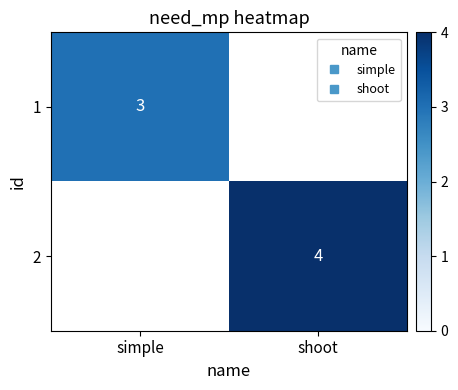

Rank the series by their average value, from lowest to highest.

1, 2